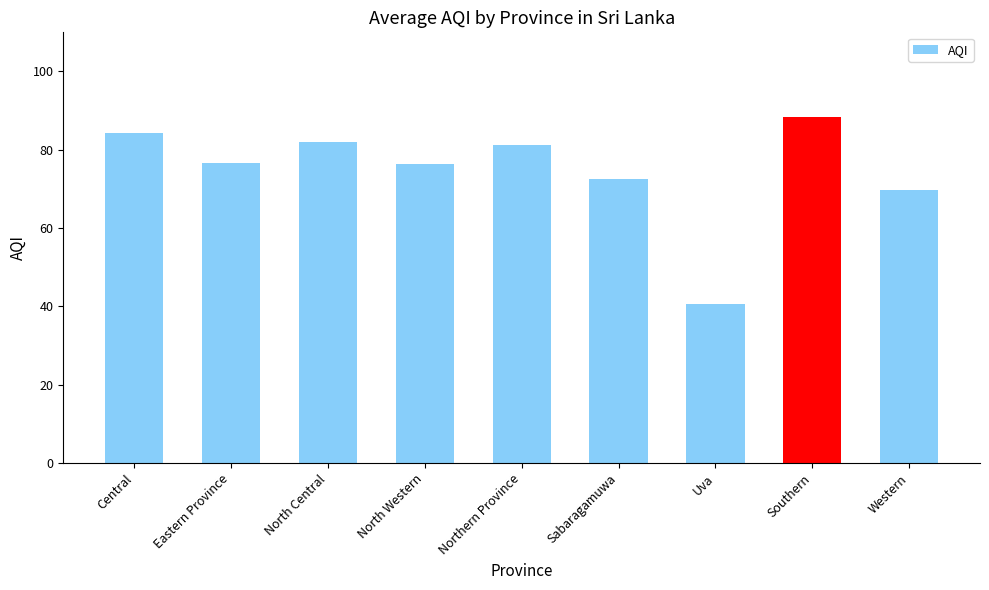

What position from the left is Sabaragamuwa?

6